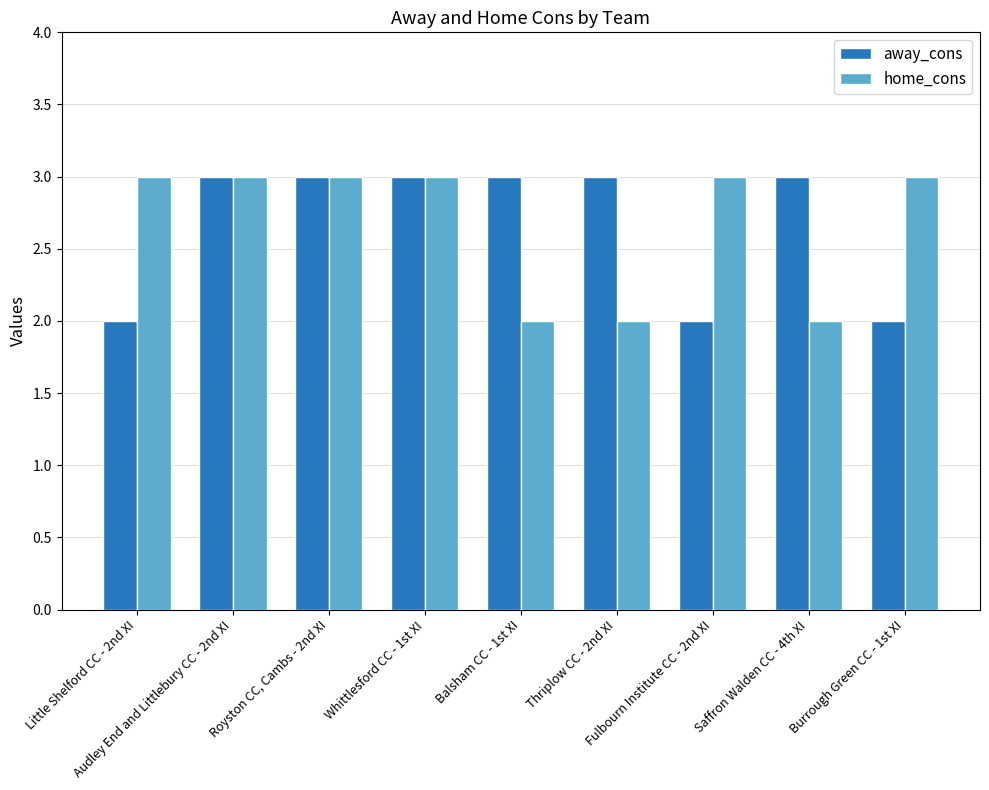

Read the home_cons value at Saffron Walden CC - 4th XI.

2